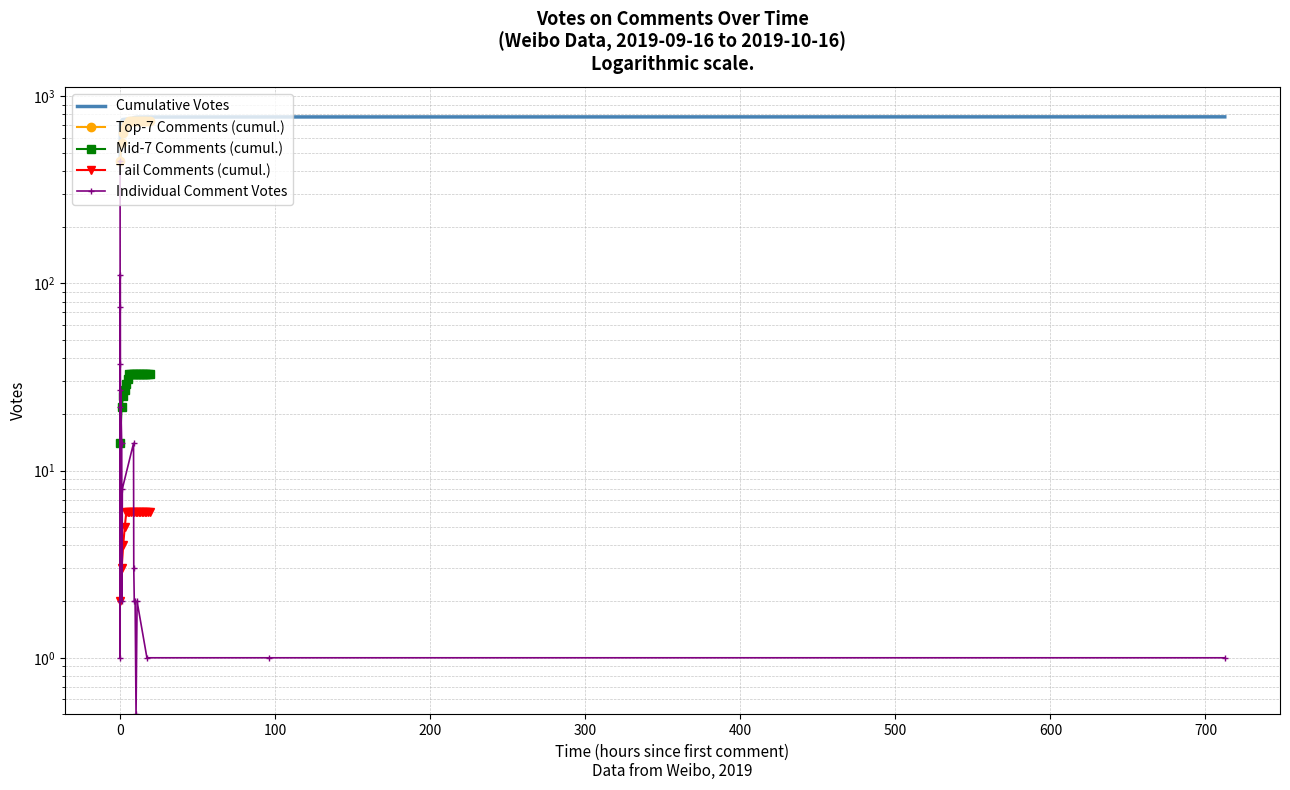

What is the maximum value shown in the chart?

777.0